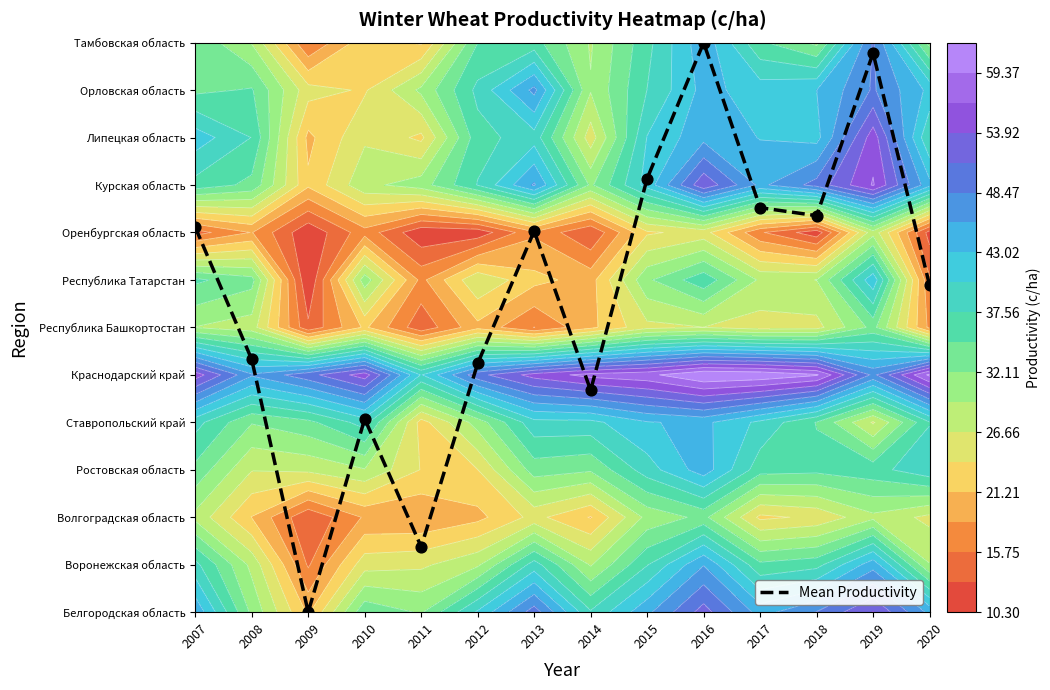

Which label corresponds to the largest value in the chart?

2016